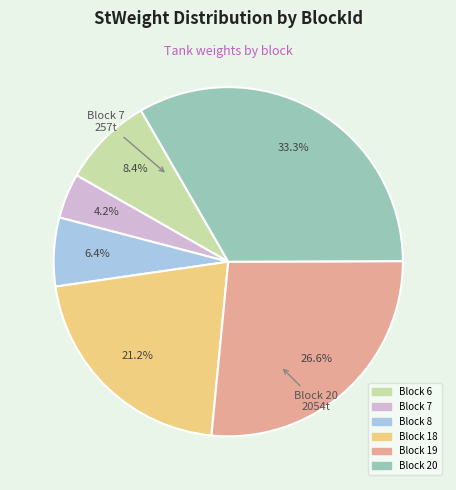

Is there any slice that represents more than half of the pie?

No